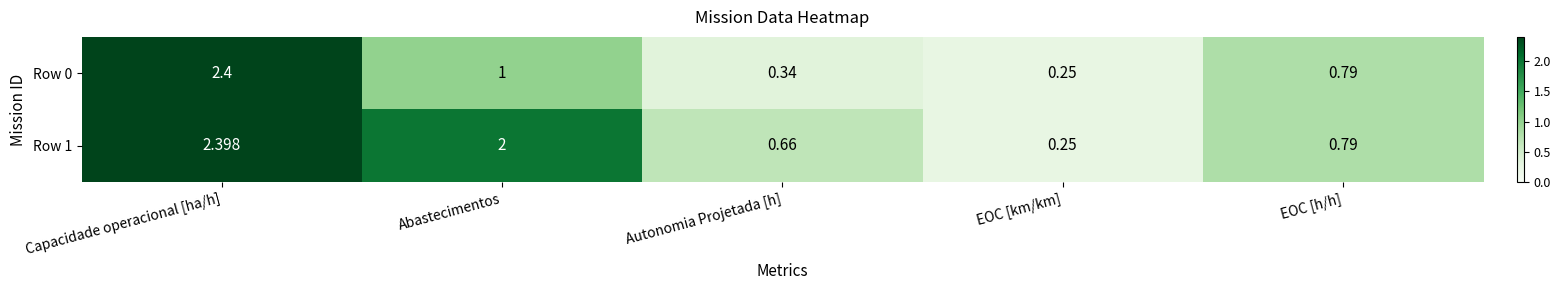

List the labels in order of Row 1 value, smallest first.

EOC [km/km], Autonomia Projetada [h], EOC [h/h], Abastecimentos, Capacidade operacional [ha/h]